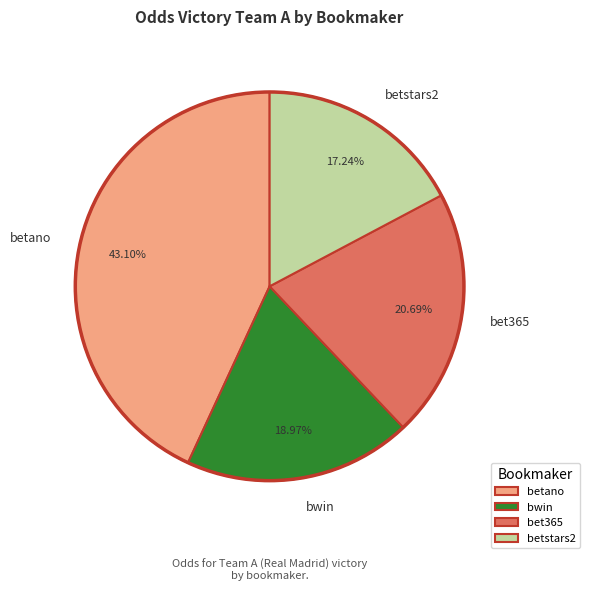

Rank the categories by value from lowest to highest.

betstars2, bwin, bet365, betano